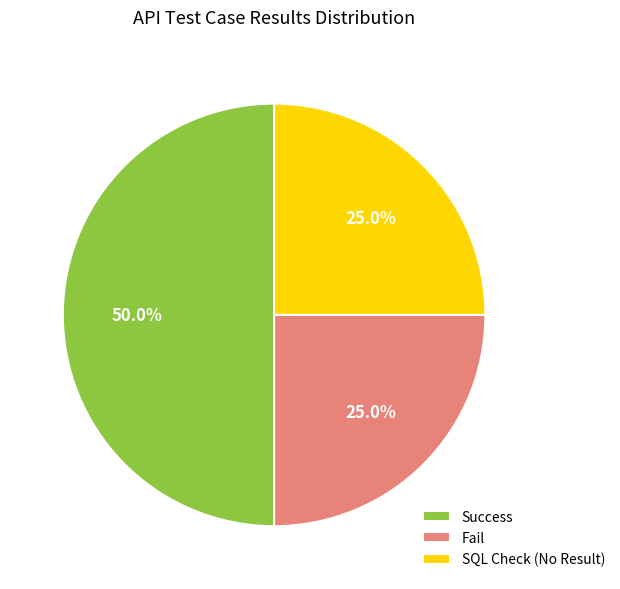

Which slice is the largest?

Success